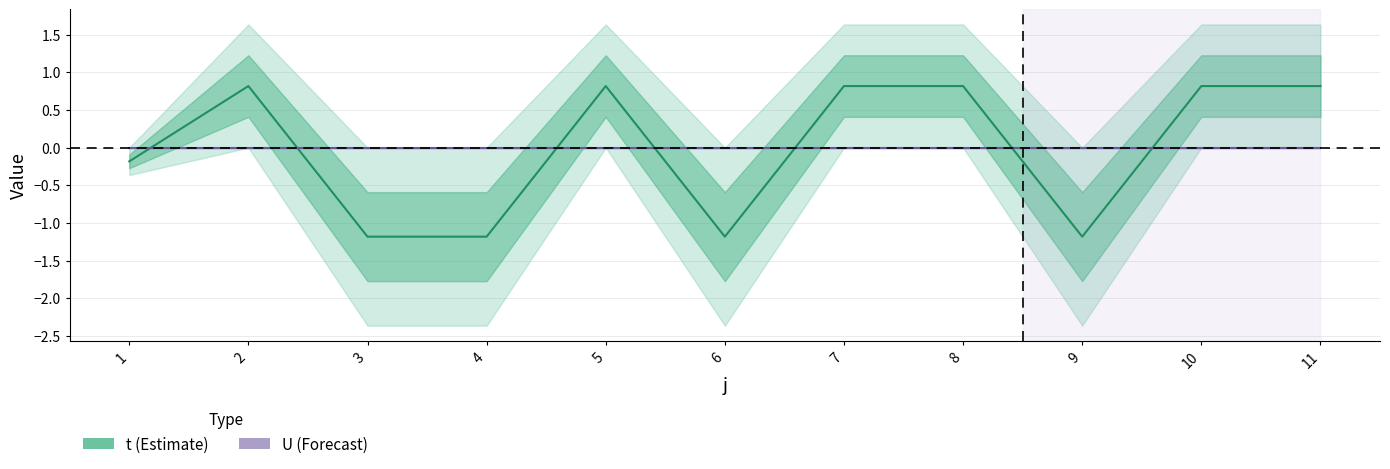

True or false: t and U intersect in this chart.

True